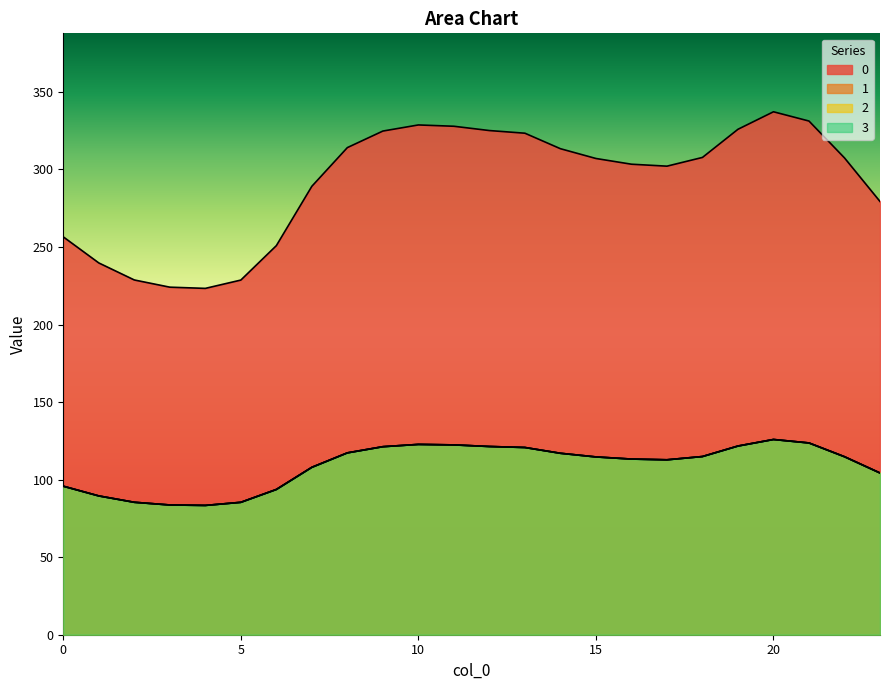

At how many categories does at least one series exceed 195?

24